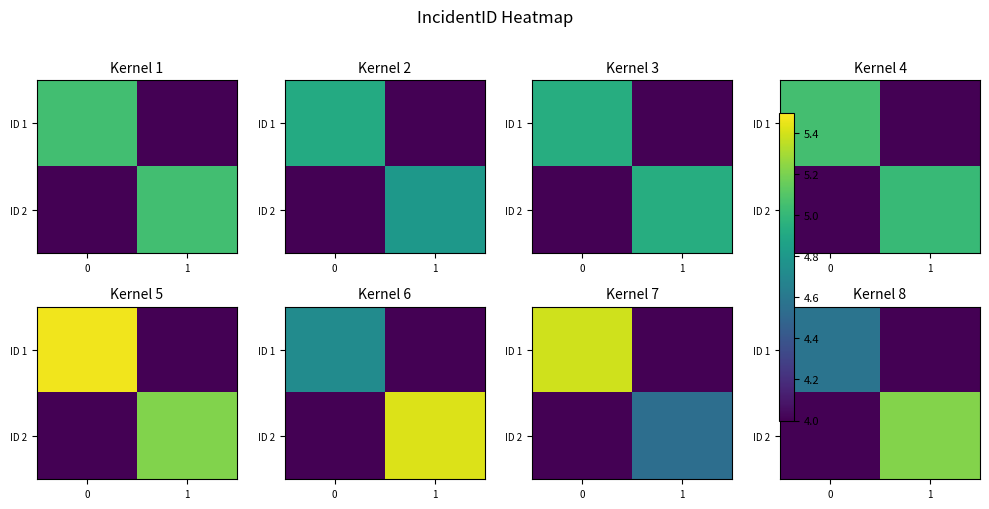

What is the total value across all series at 1?

9.2